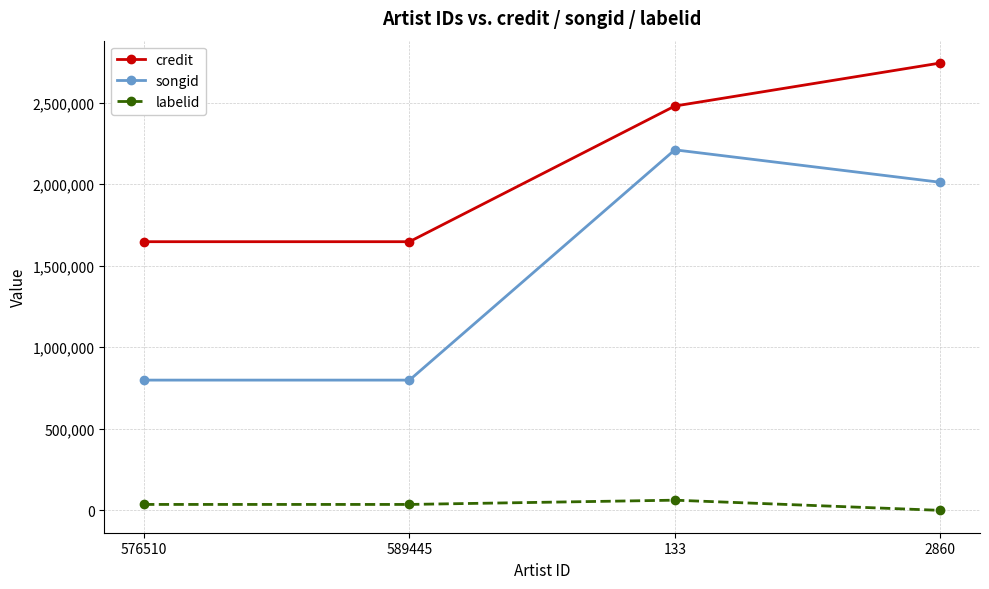

How many series are shown in this chart?

3